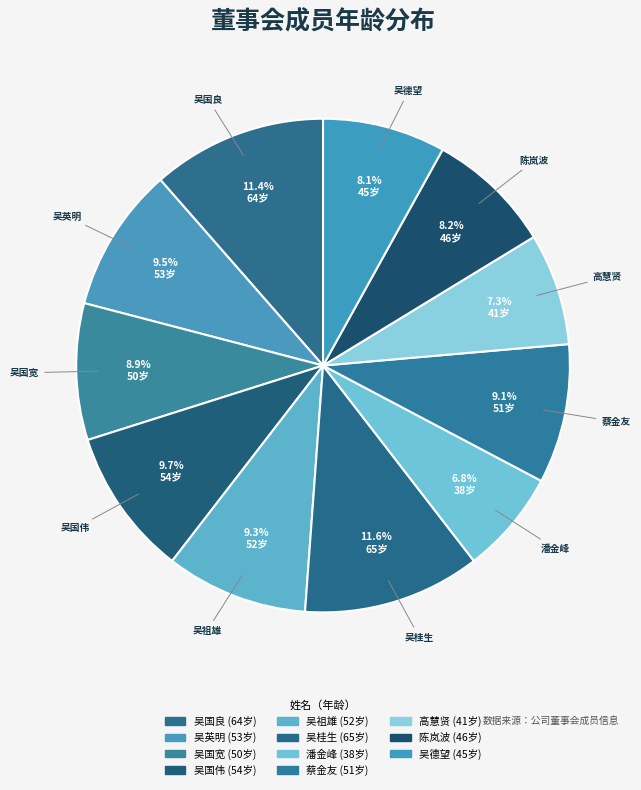

How many slices are in this pie chart?

11